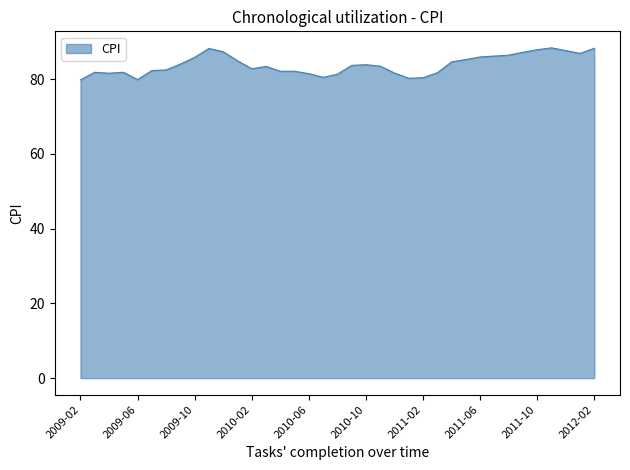

What is the smallest value displayed?

79.8